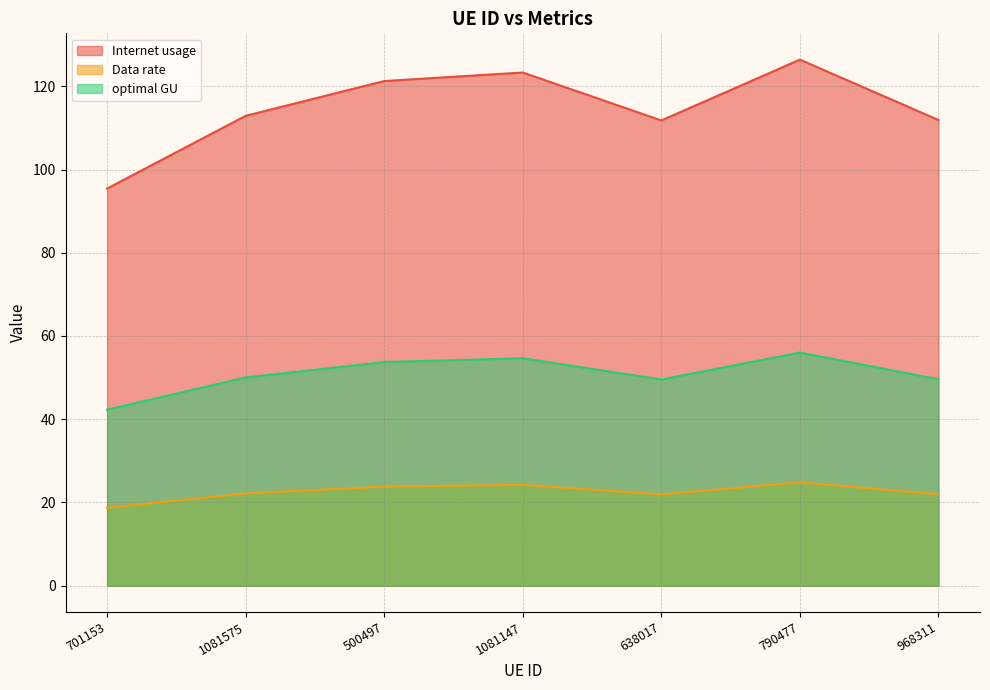

Rank the series at 1081147 from highest to lowest value.

Internet usage, optimal GU, Data rate